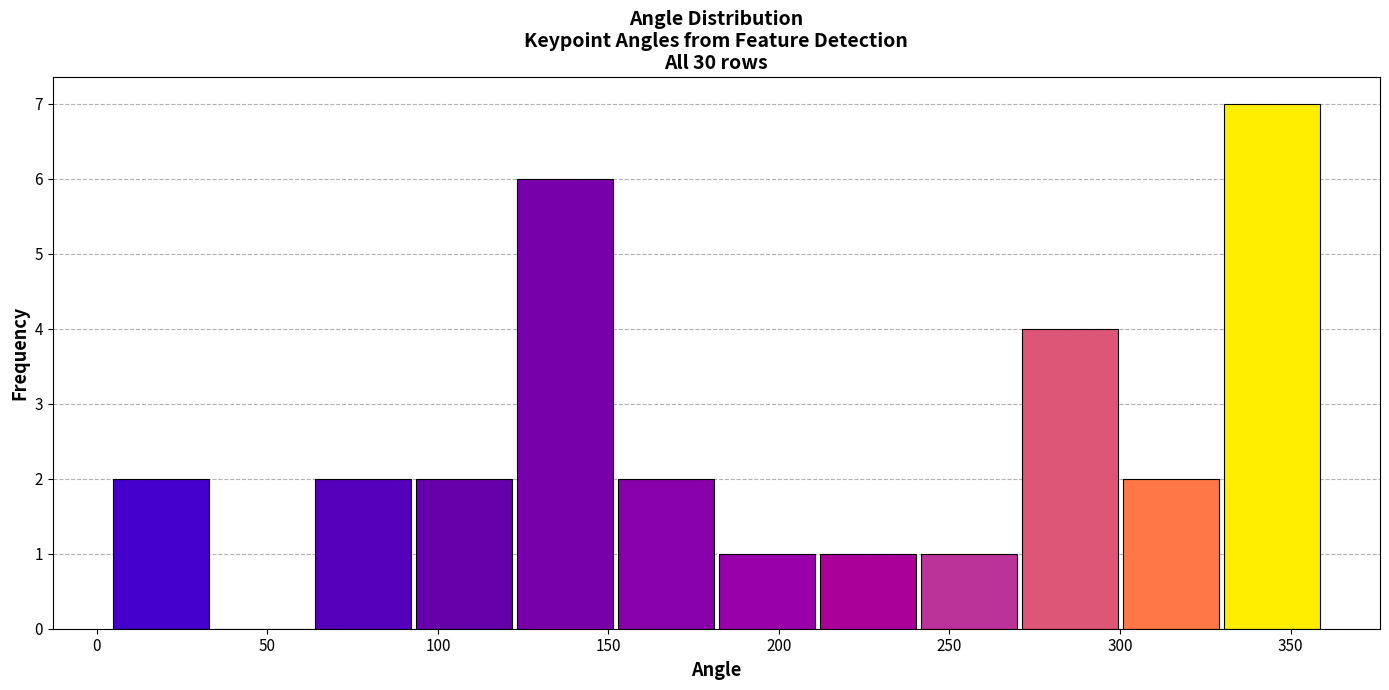

Reading left to right, transcribe this chart: for each bar, give the range it covers on the x-axis and its height. Neither the bar edges nor the heights are printed on the chart, so give them approximately, as read against the axes.

5 to 35: 2
35 to 65: 0
65 to 95: 2
95 to 120: 2
120 to 150: 6
150 to 180: 2
180 to 210: 1
210 to 240: 1
240 to 270: 1
270 to 300: 4
300 to 330: 2
330 to 360: 7